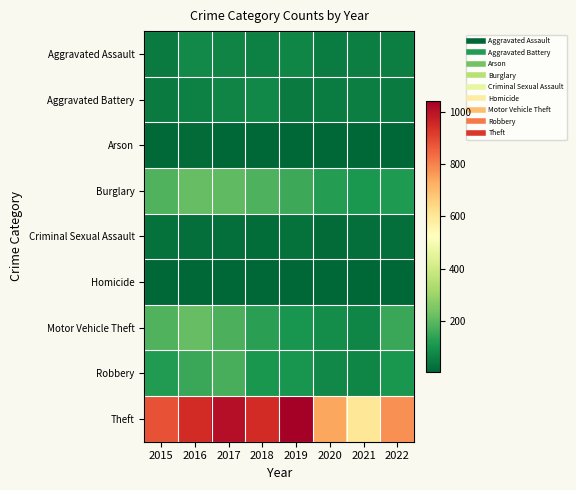

How many categories are shown in the chart?

8